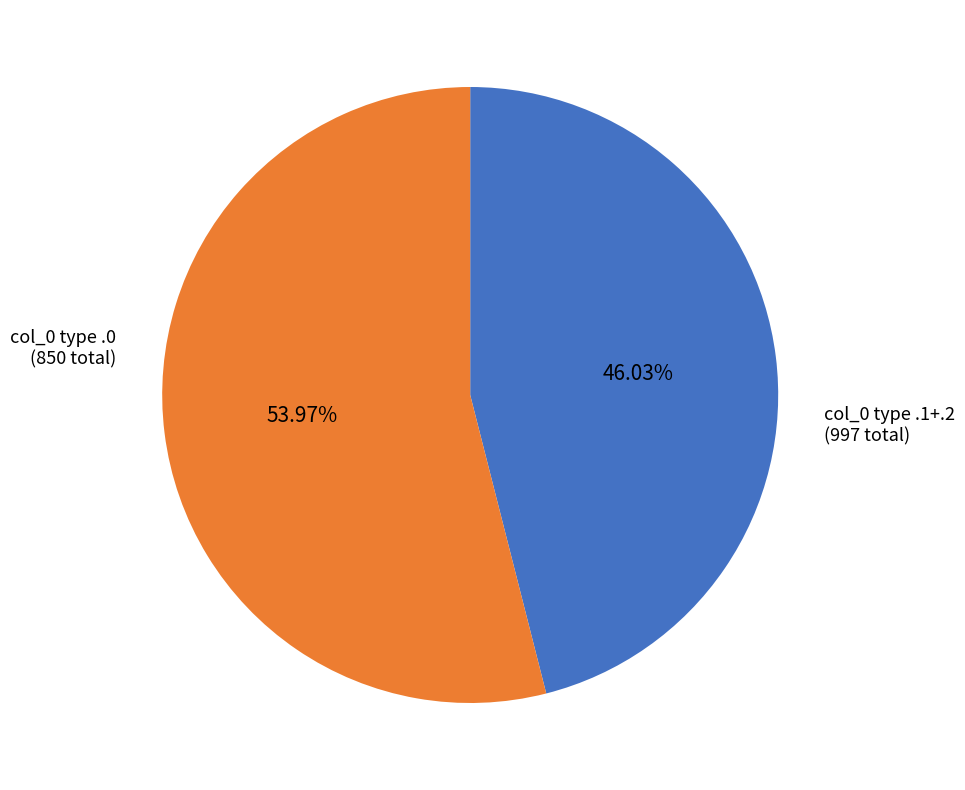

Is there a majority slice in this chart?

Yes